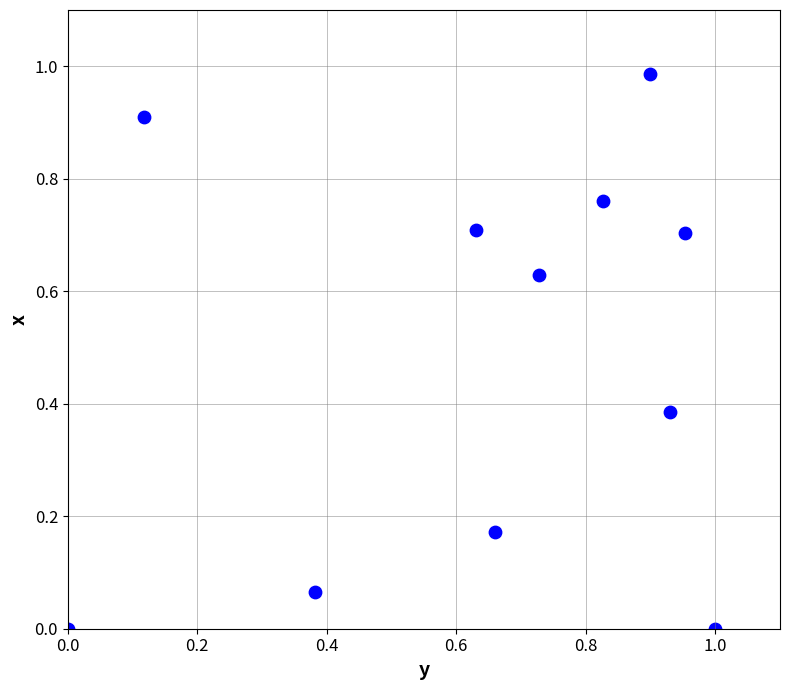

What is the average Y value?

0.5